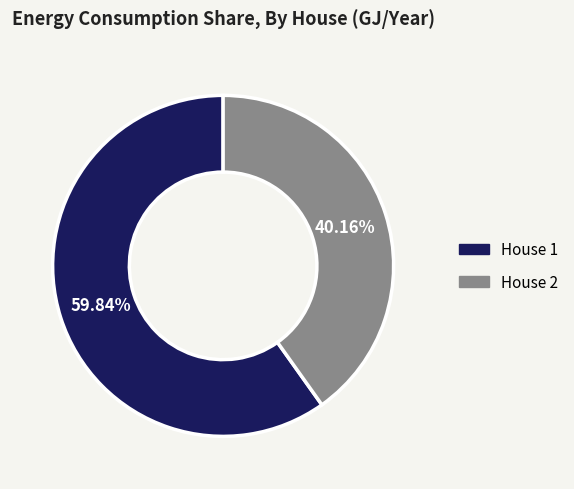

The House 2 slice represents 54% of the pie. True or false?

False